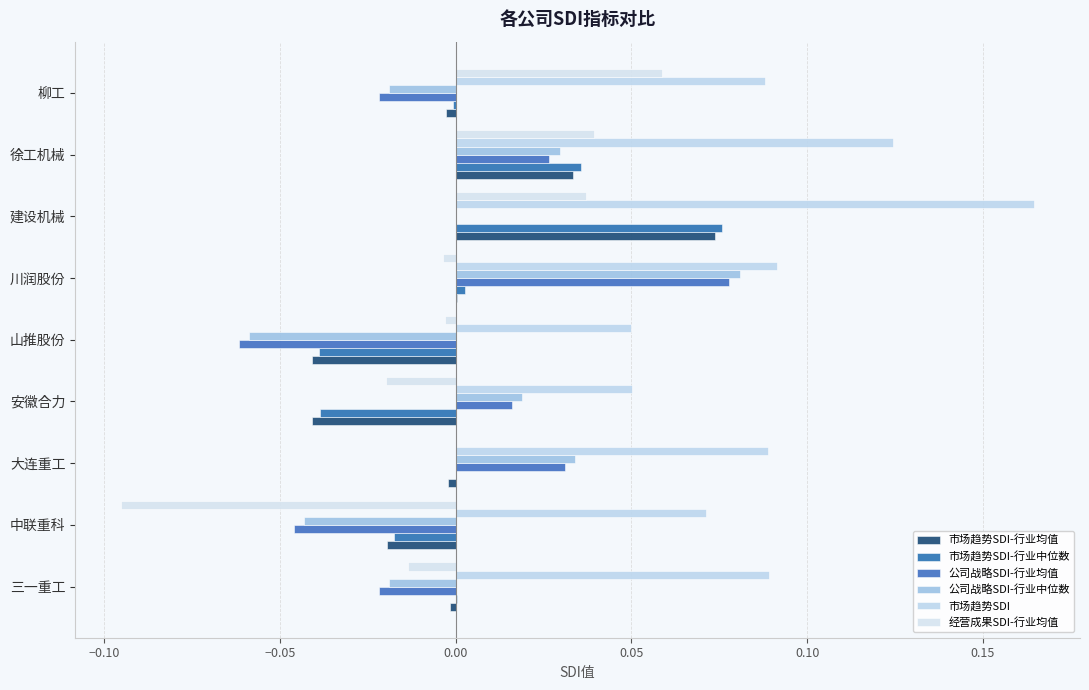

How many distinct data groups are displayed?

6